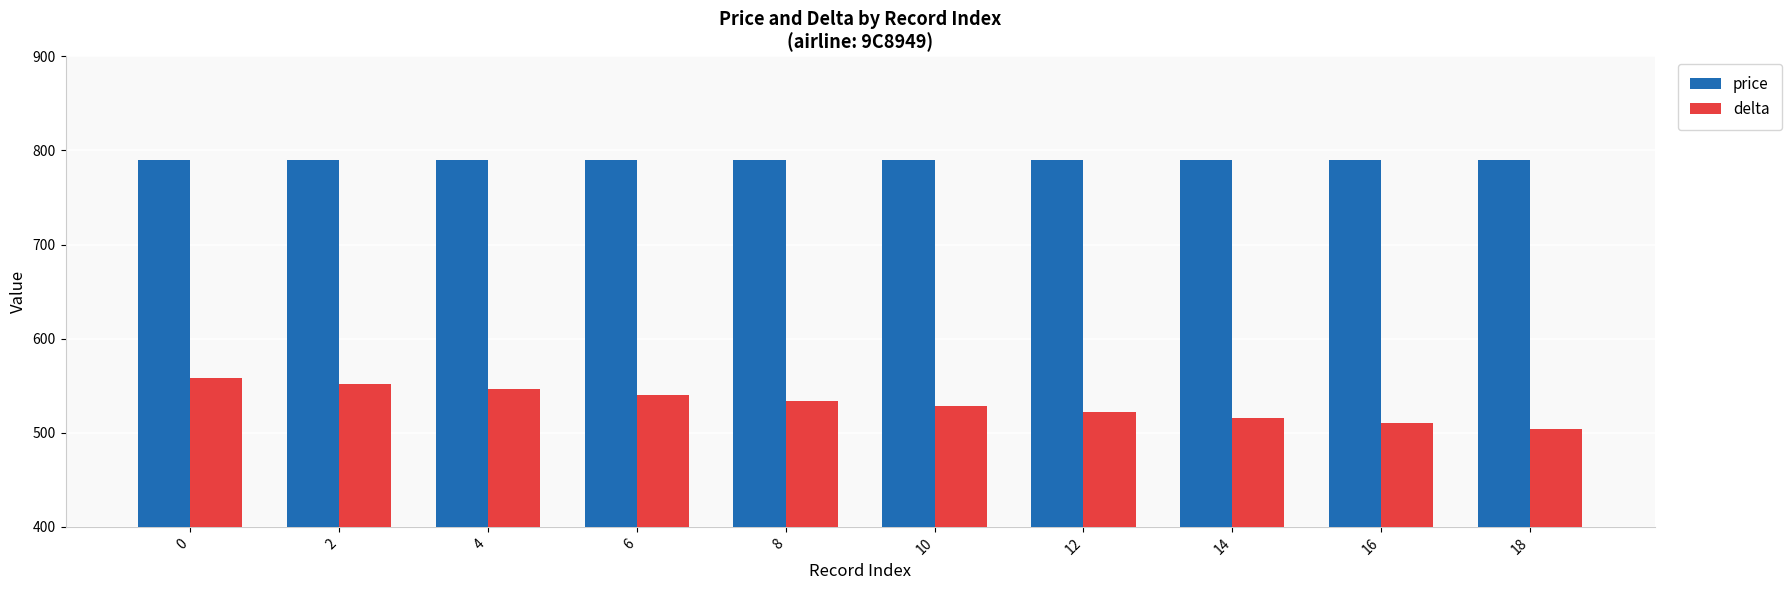

How many groups of bars are there?

10